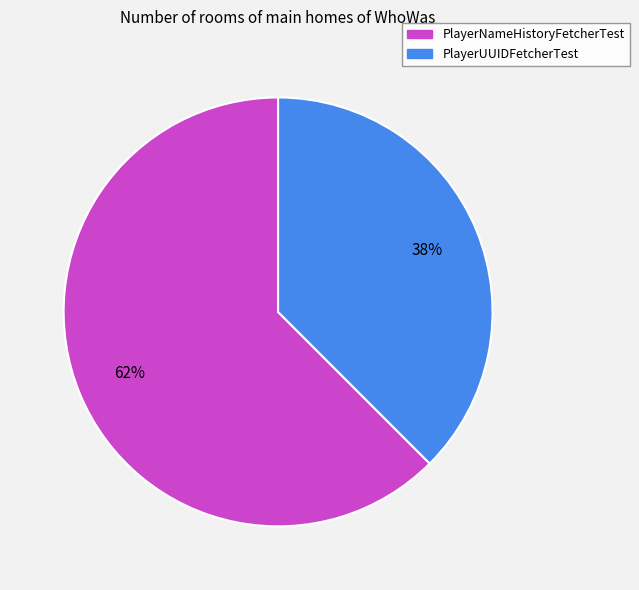

Do PlayerUUIDFetcherTest and PlayerNameHistoryFetcherTest together represent more than half of the pie?

Yes